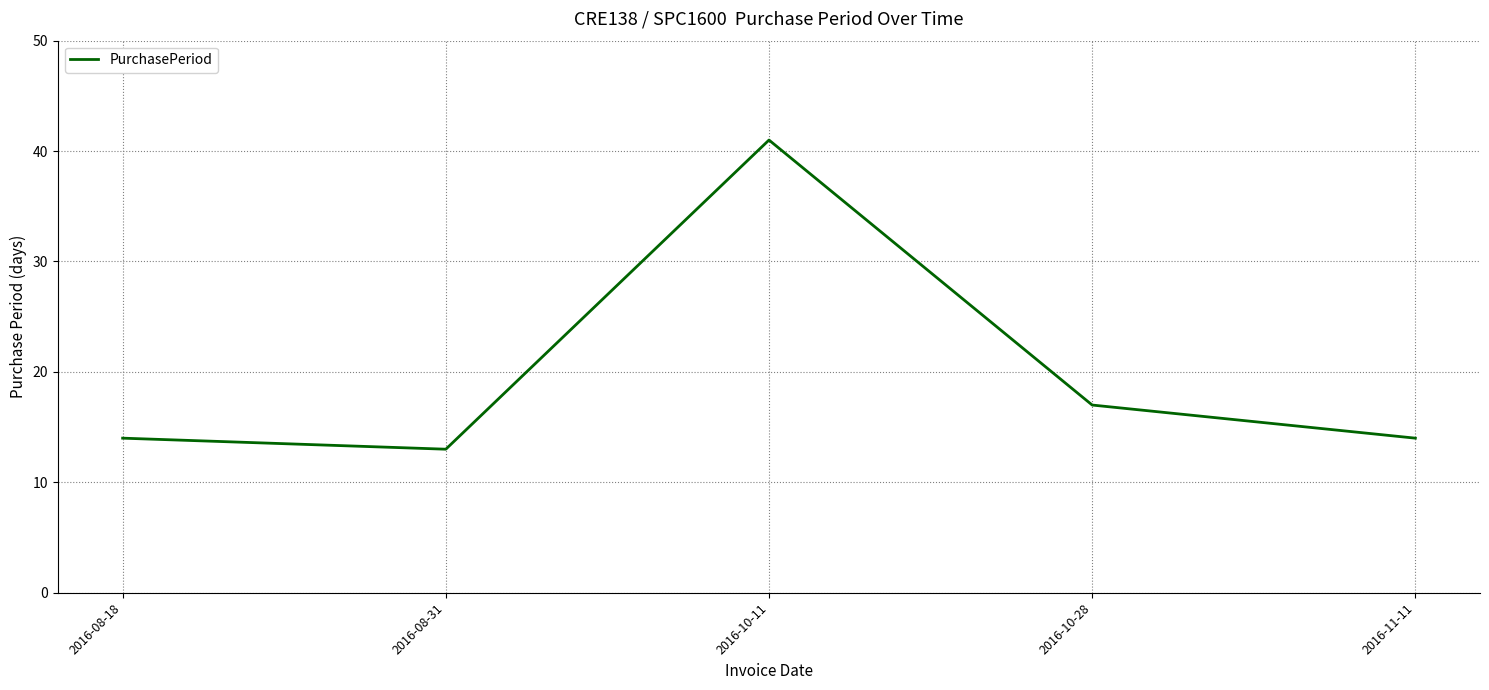

What is the ratio of the value at 2016-08-31 to the value at 2016-10-11?

0.3